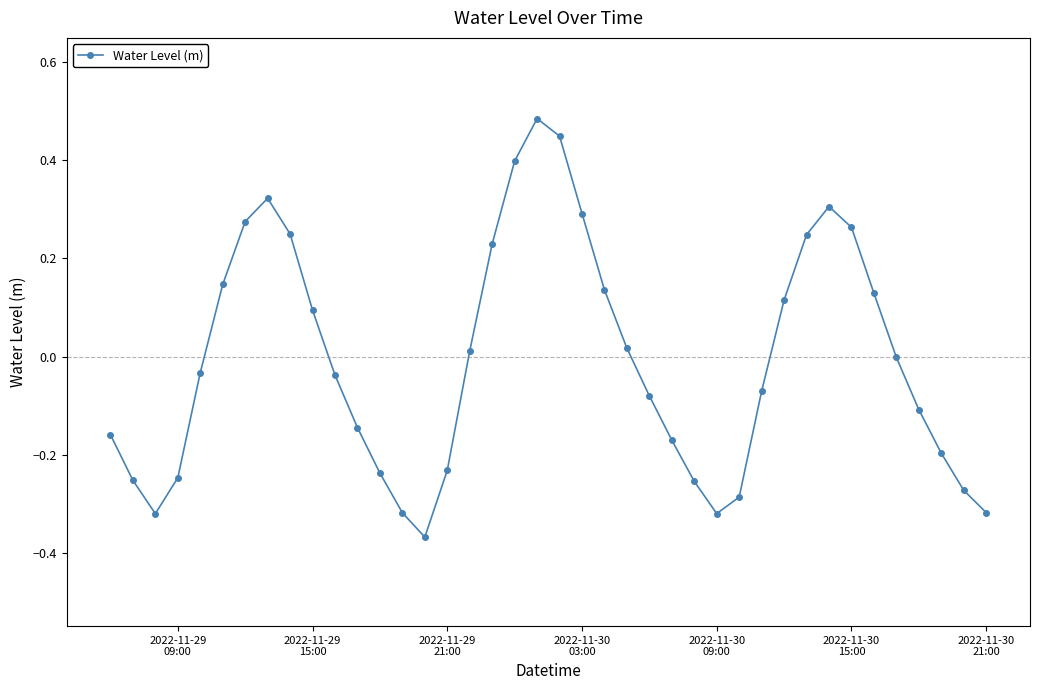

Count the number of data series in this chart.

1